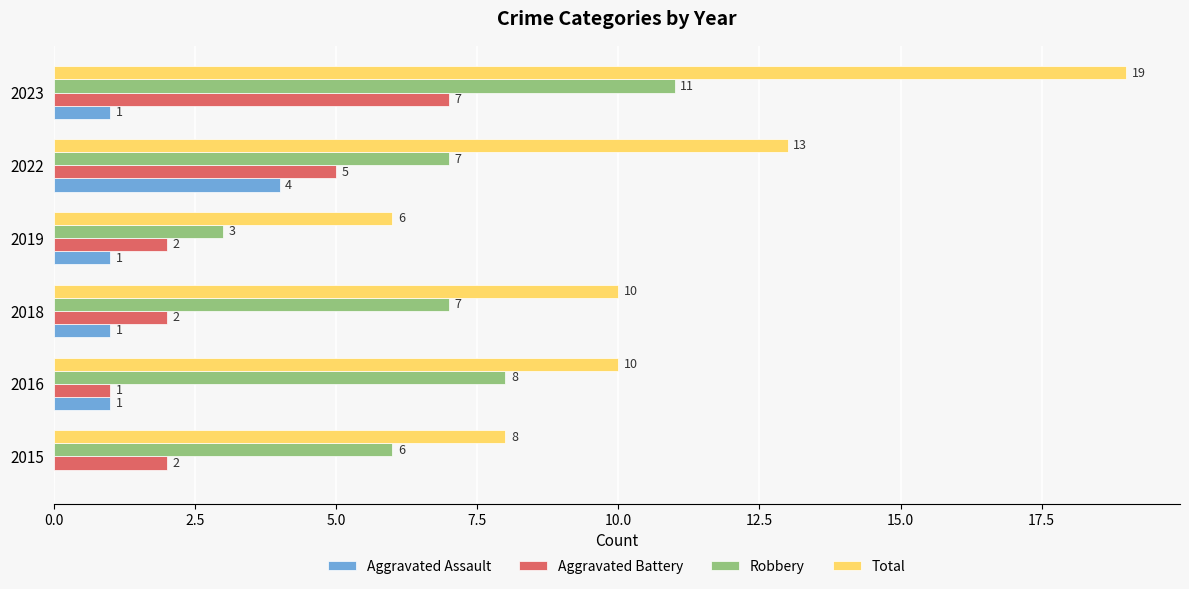

Is the value of Total at 2018 greater than the value of Aggravated Assault at 2018?

Yes